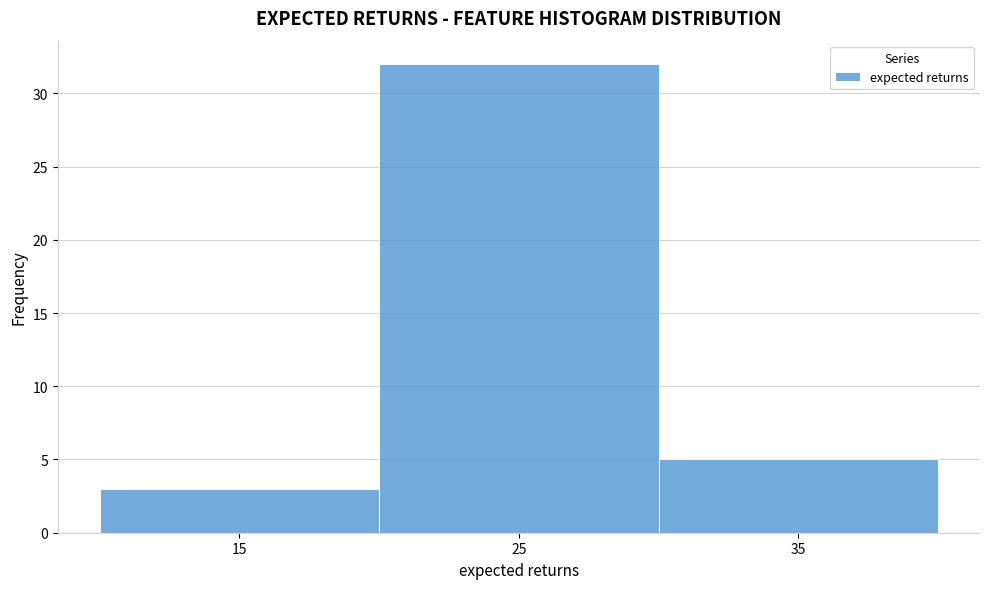

How tall is the bar that spans 10 to 20 on the x-axis? The values are not printed on the chart, so give them approximately, as read against the axis.

3